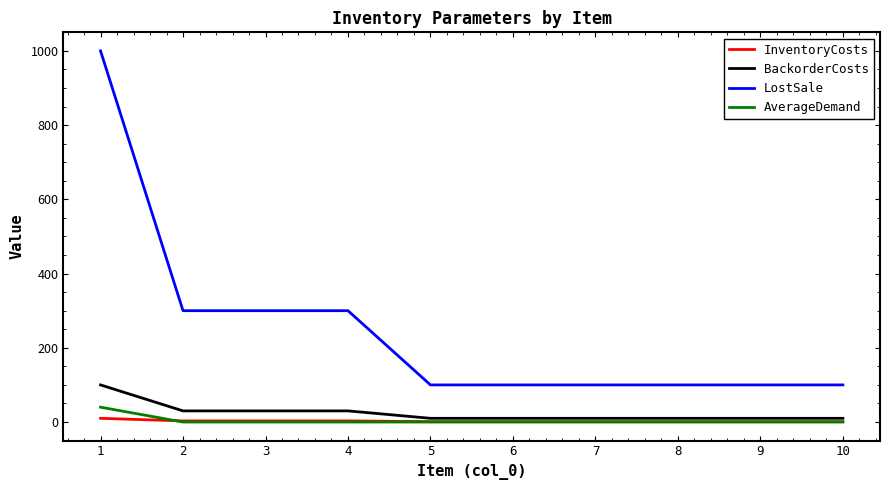

The value of AverageDemand at 5 is 0. True or false?

True